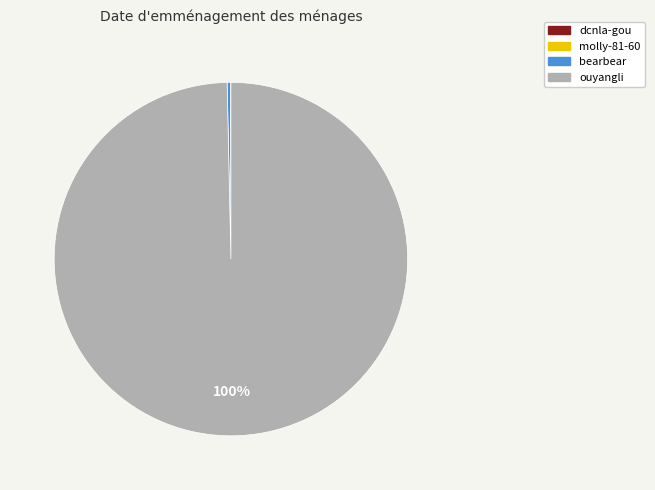

What percentage is the ouyangli slice, to the nearest percent?

100%